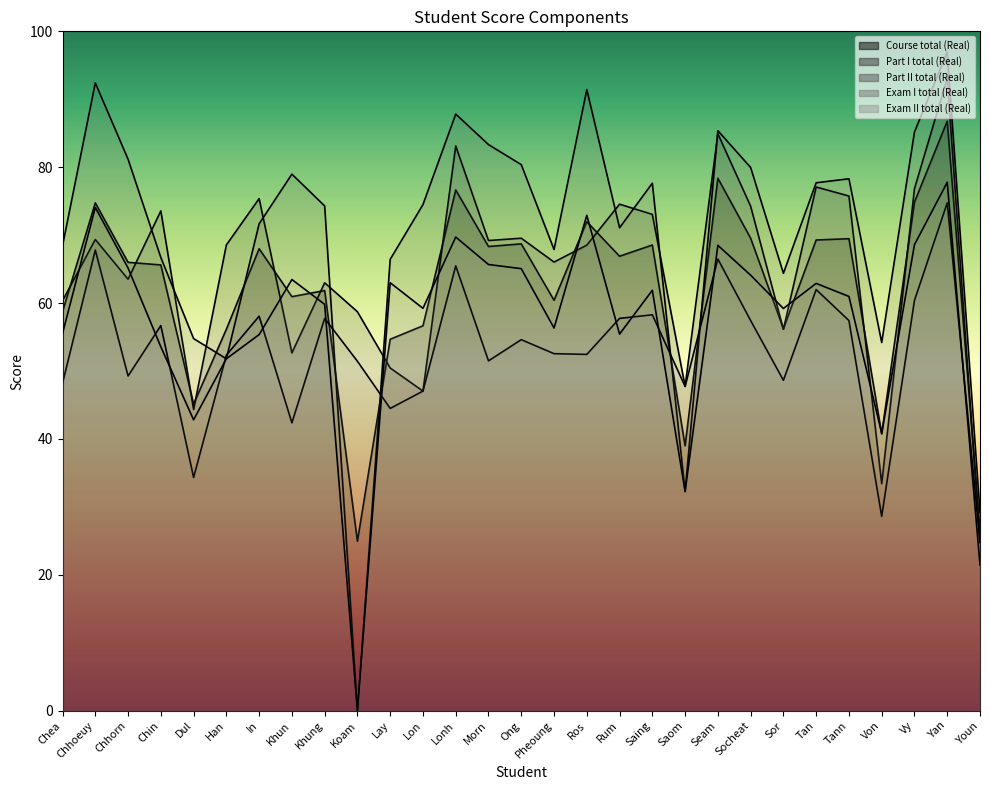

What is the difference between the second highest and minimum values in the Exam I total (Real) series?

43.0